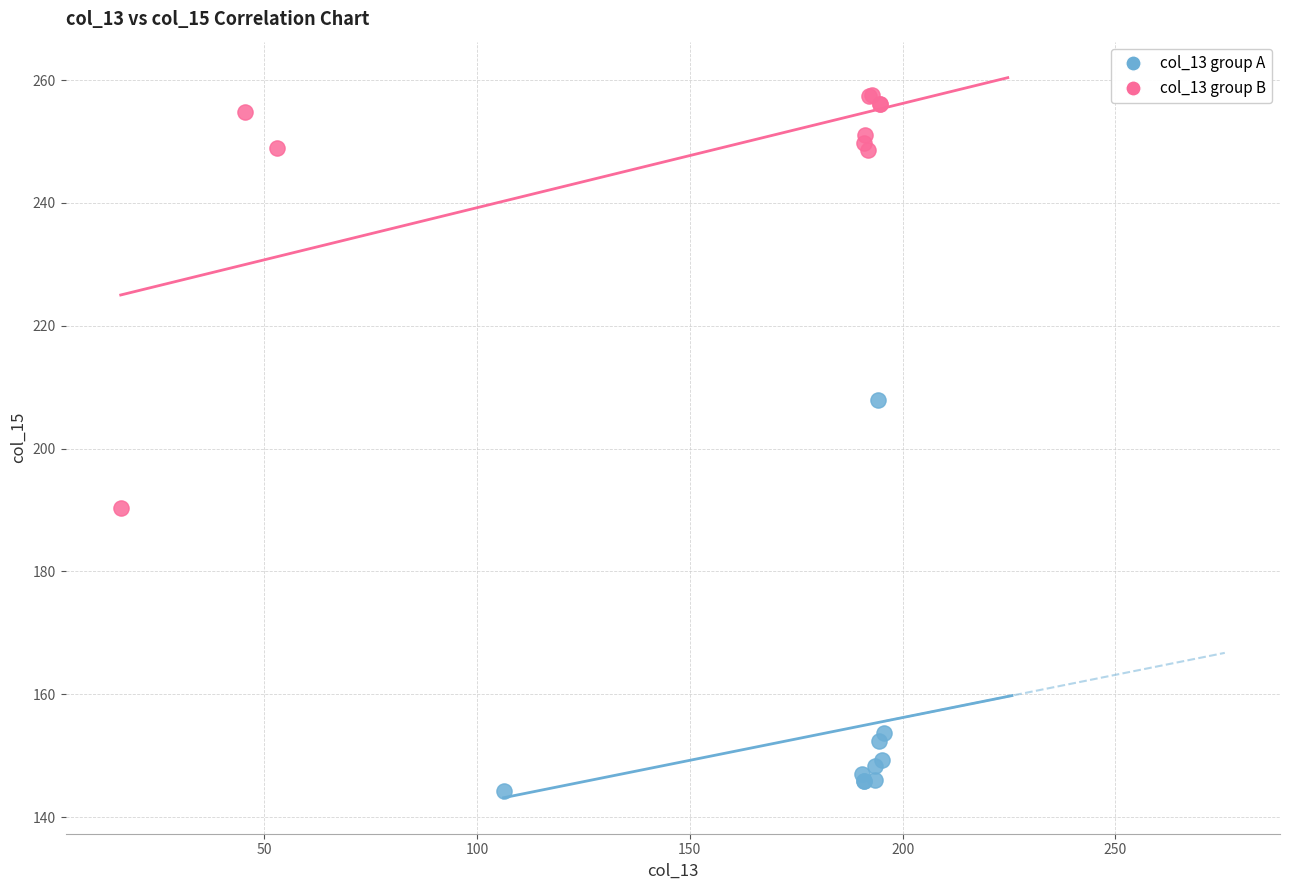

Which series reaches the minimum Y coordinate?

col_13 group A